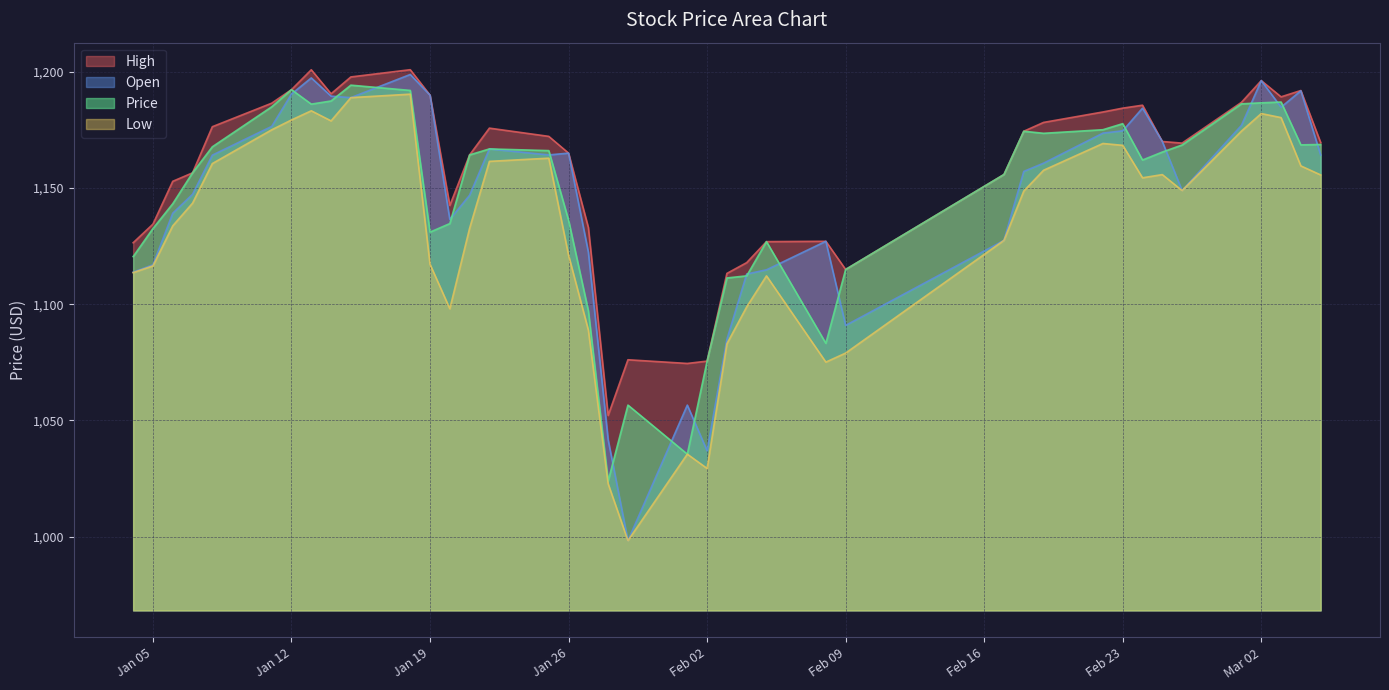

How many series are shown in this chart?

4